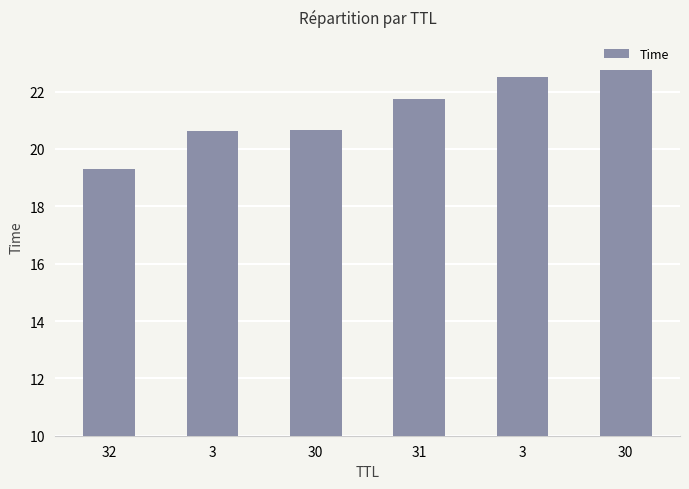

Count the number of values greater than 21.

3